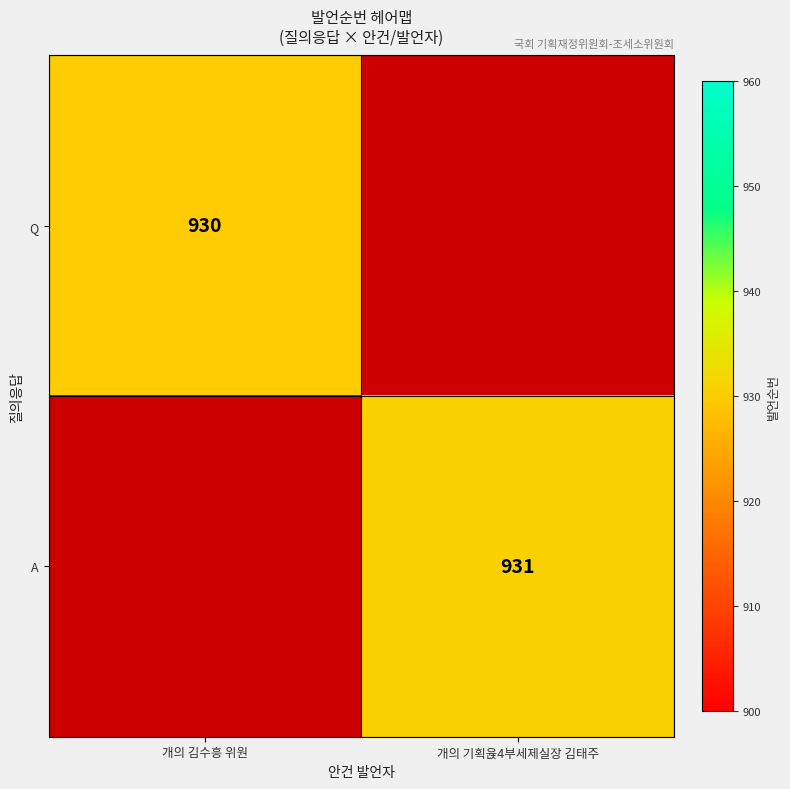

True or false: A has a value of 215 at 개의 기획윥4부세제실장 김태주.

False